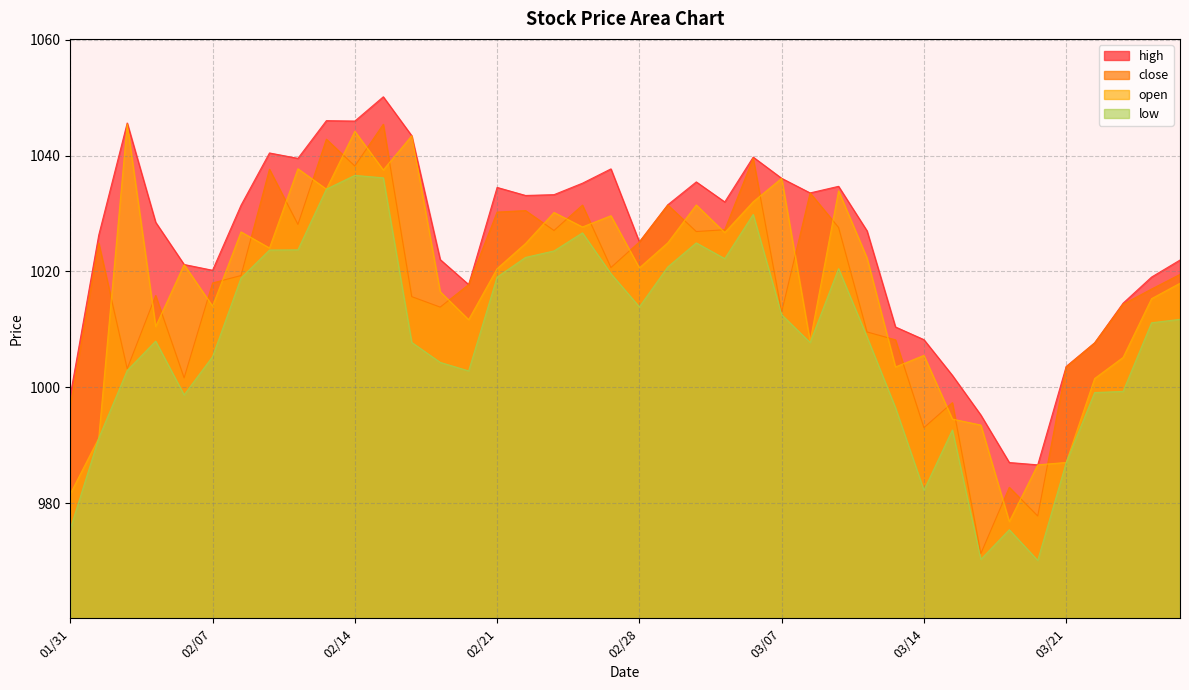

Rank the series by their maximum value, from lowest to highest.

low, close, open, high